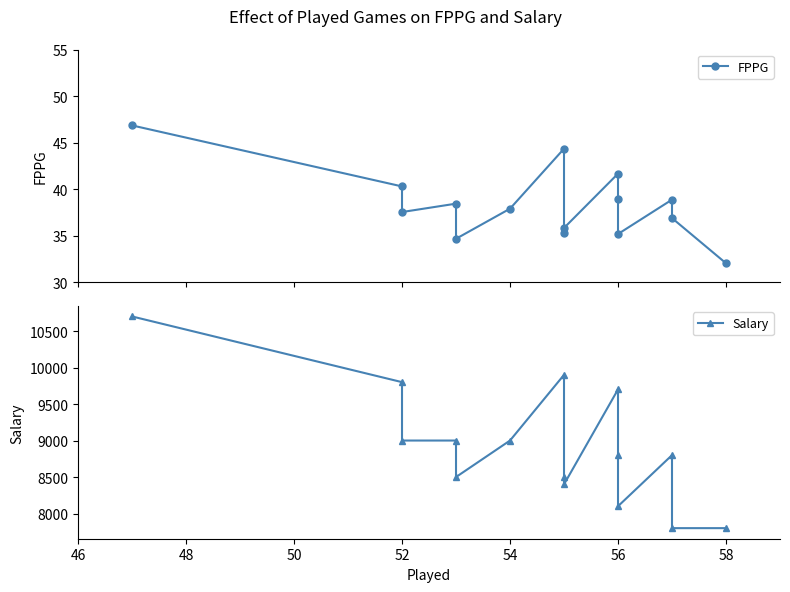

How many data points does each series have?

15